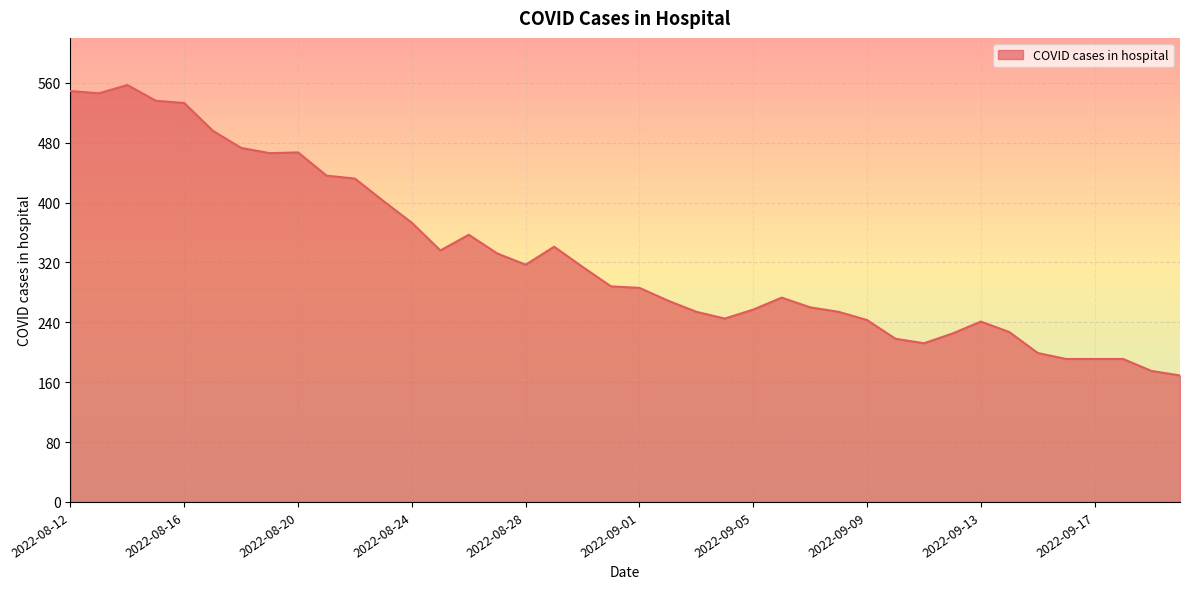

What is the minimum value shown in the chart?

169